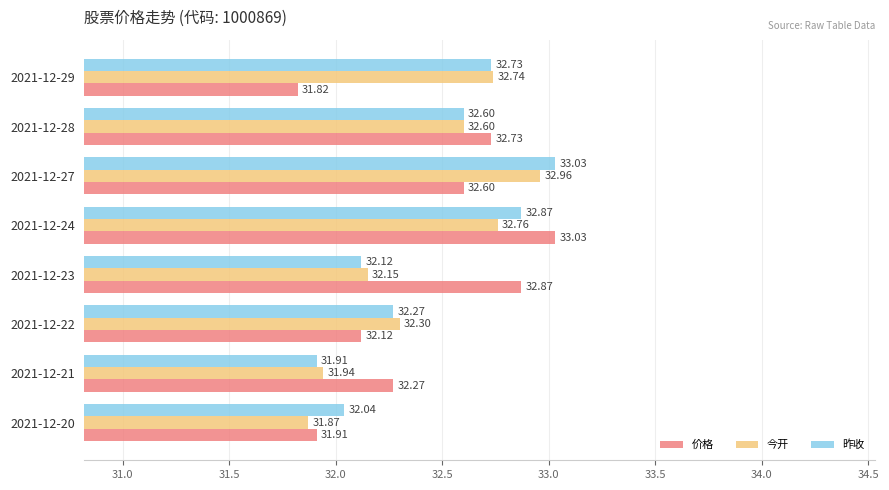

What is the minimum value for 价格?

31.8